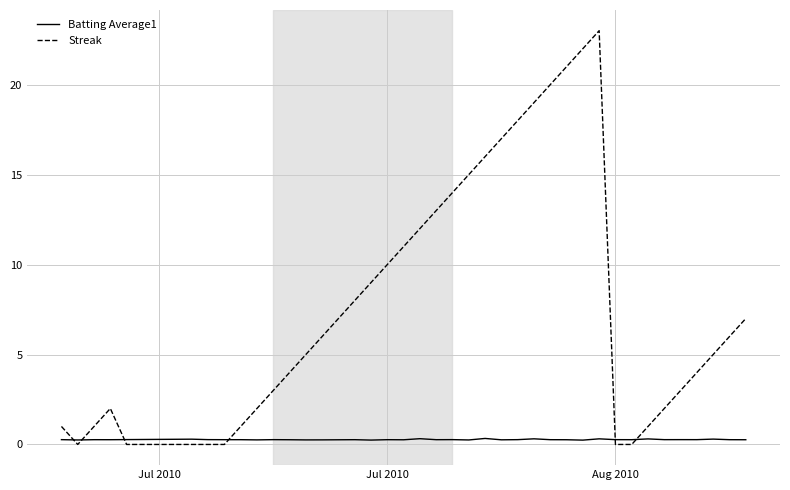

Which series has the largest total across all categories?

Streak